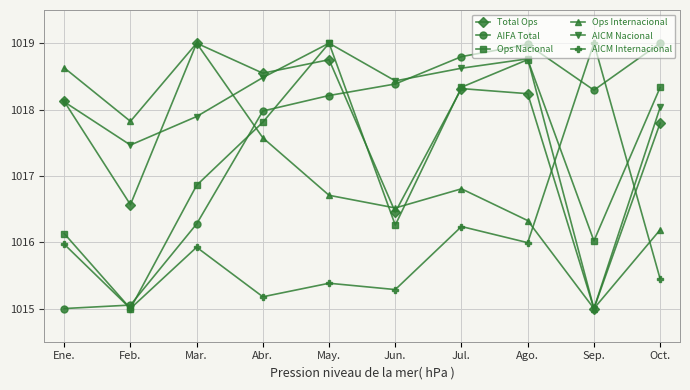

Where is the first local maximum for Ops Nacional?

May.